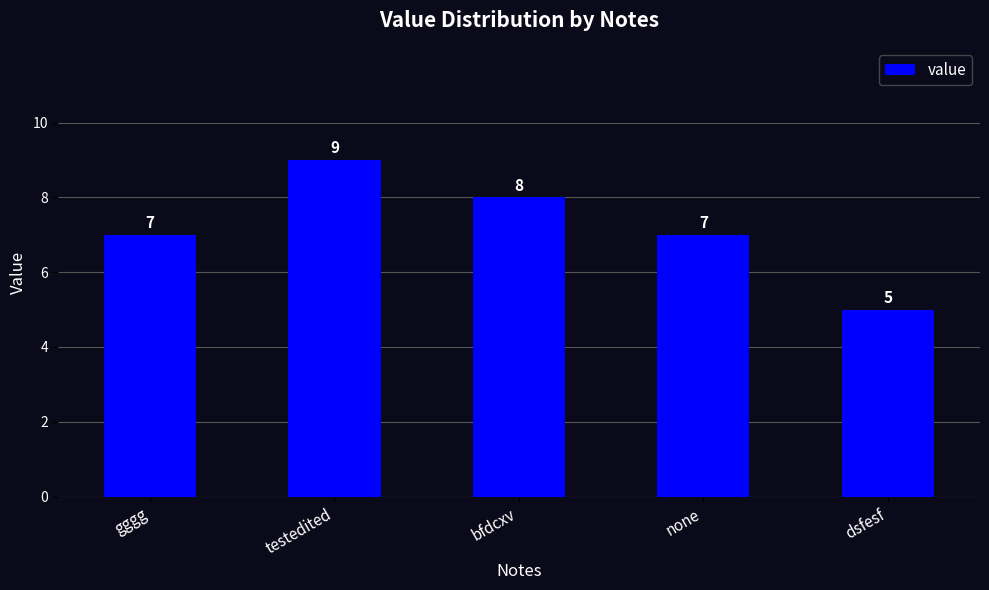

True or false: the data shows 9 at none.

False